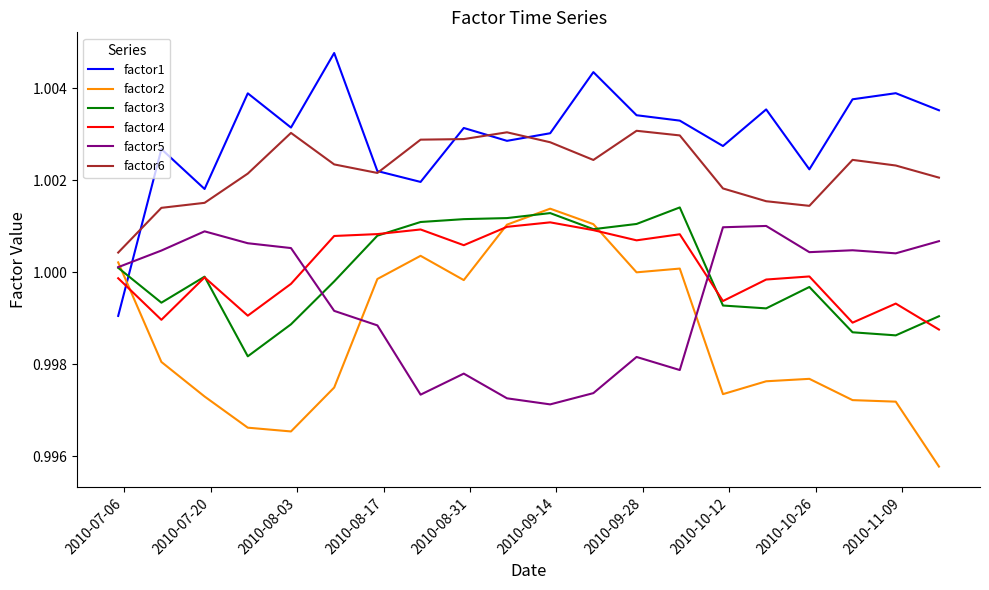

True or false: factor6 and factor4 cross at least once.

False